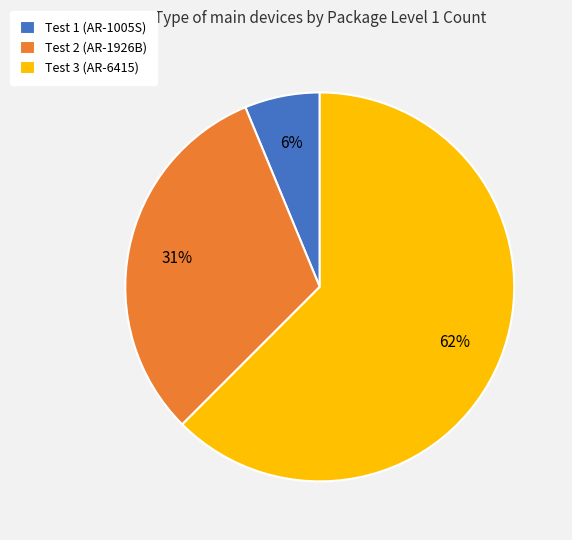

To the nearest percent, what is the average slice percentage?

33%